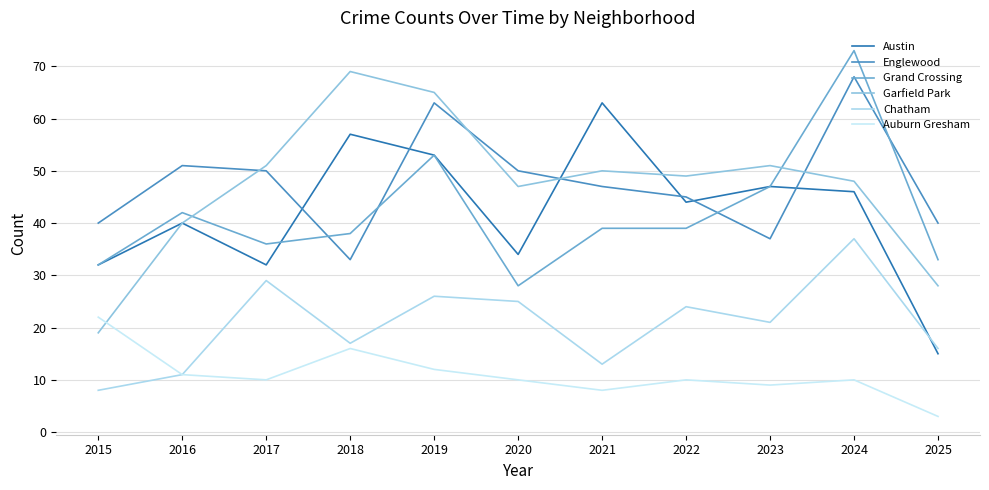

In Englewood, how many points are lower than both neighbors (excluding endpoints)?

2